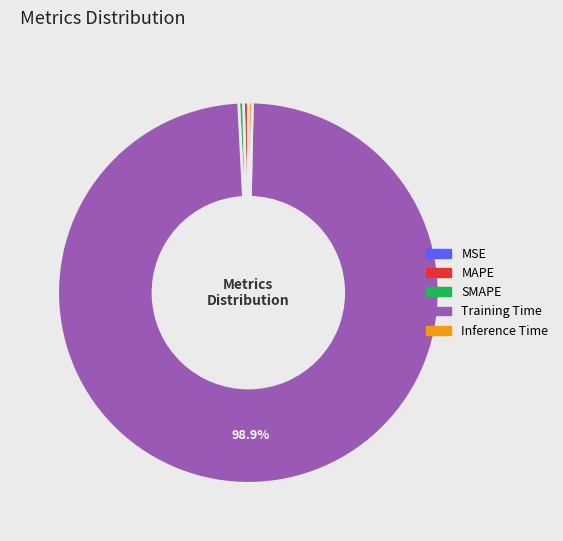

Does any single category account for the majority?

Yes